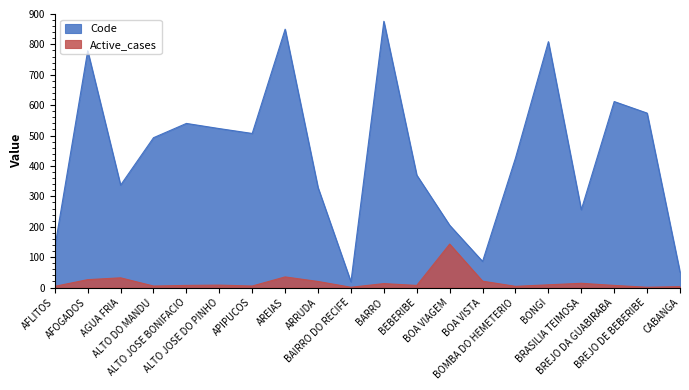

Between ARRUDA and BOA VIAGEM, which series saw the biggest shift?

Code